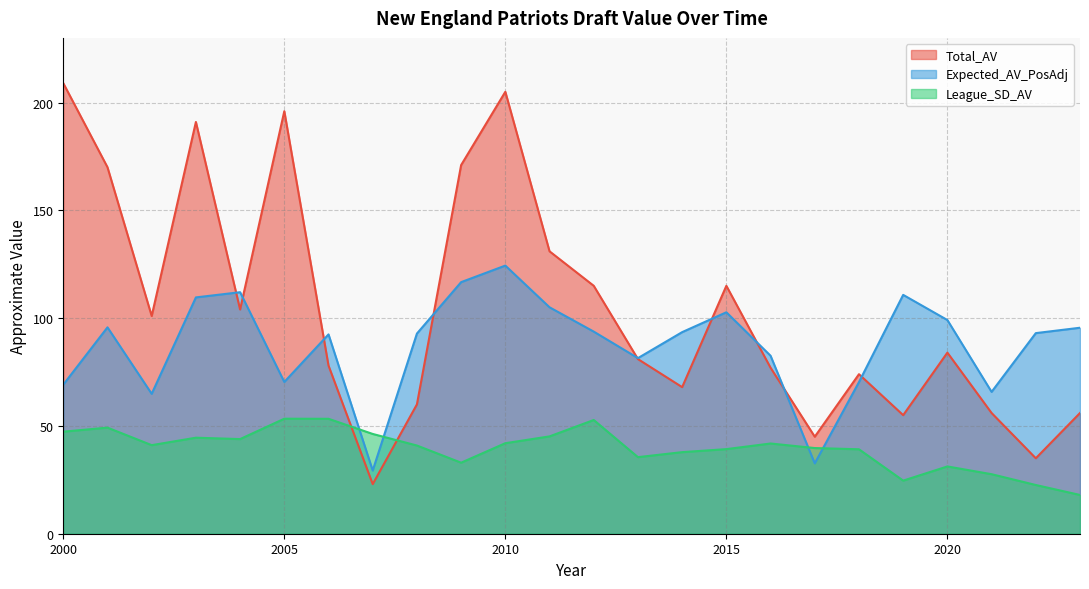

What is the total value across all series at 2003?

345.2